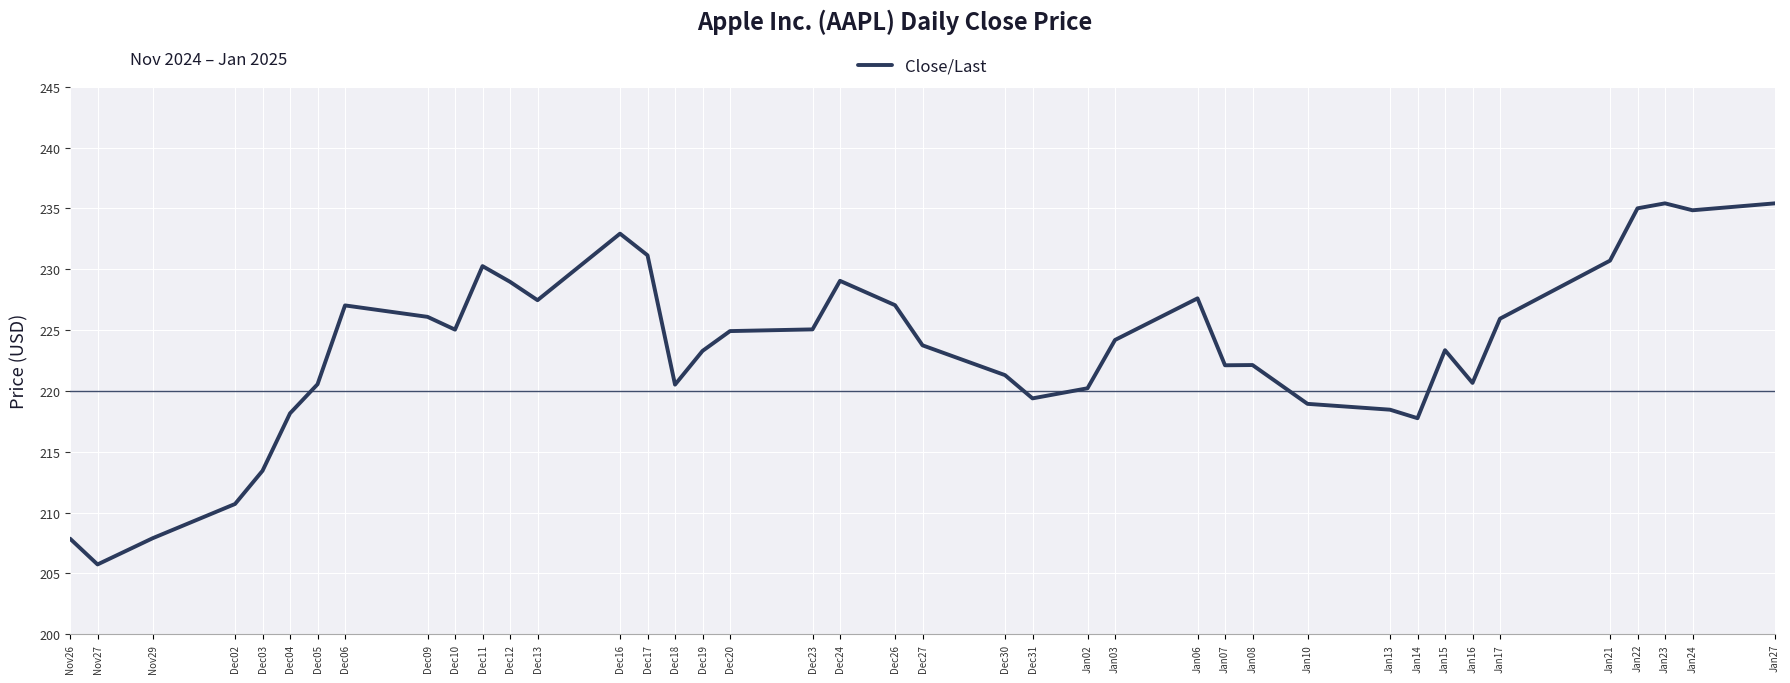

What is the average value?

223.5